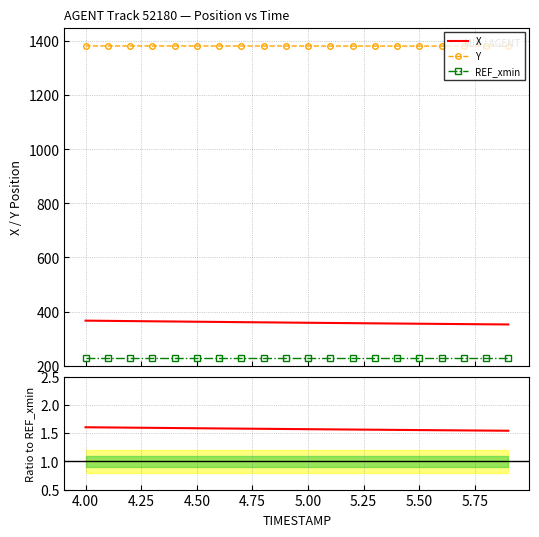

What is the average value of the REF_xmin series?

228.1